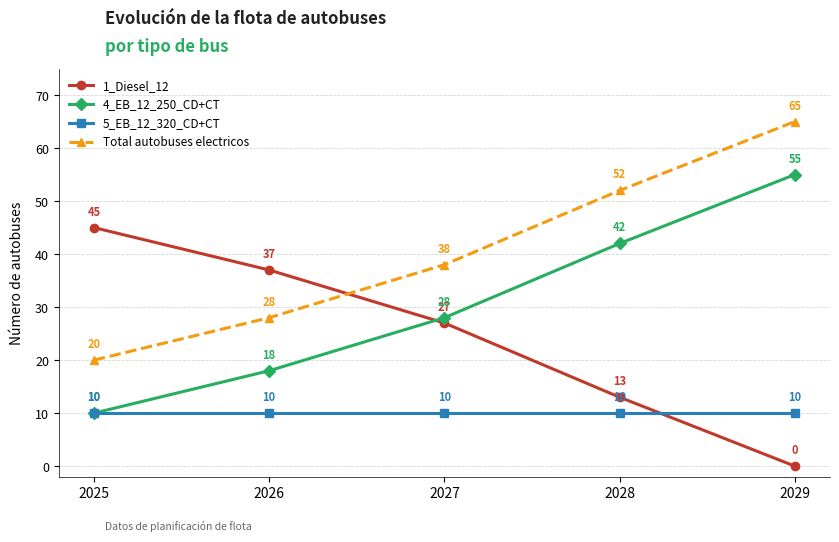

True or false: 4_EB_12_250_CD+CT has more than 0 interior local peaks.

False